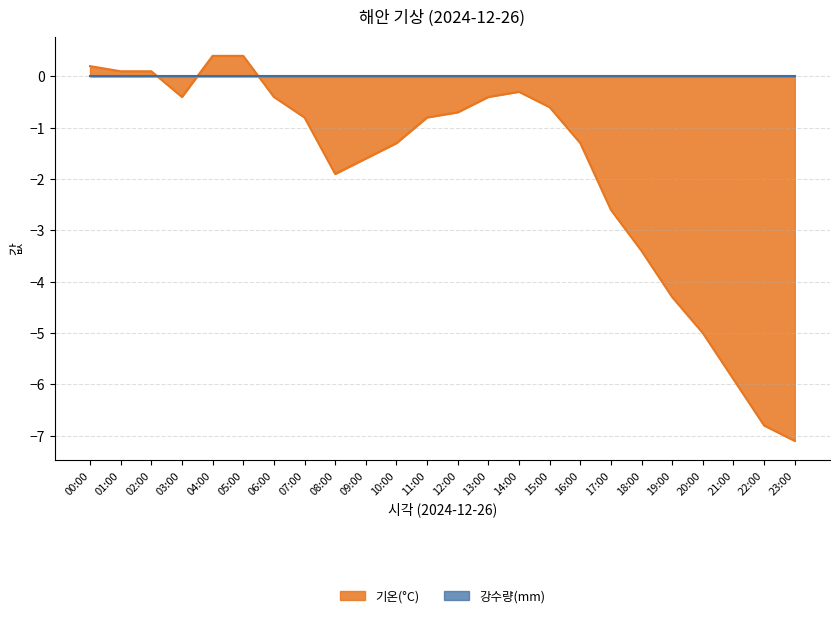

Reading left to right, transcribe all the data shown in this chart.

0.2	0.1	0.1	-0.4	0.4	0.4	-0.4	-0.8	-1.9	-1.6	-1.3	-0.8	-0.7	-0.4	-0.3	-0.6	-1.3	-2.6	-3.4	-4.3	-5.0	-5.9	-6.8	-7.1